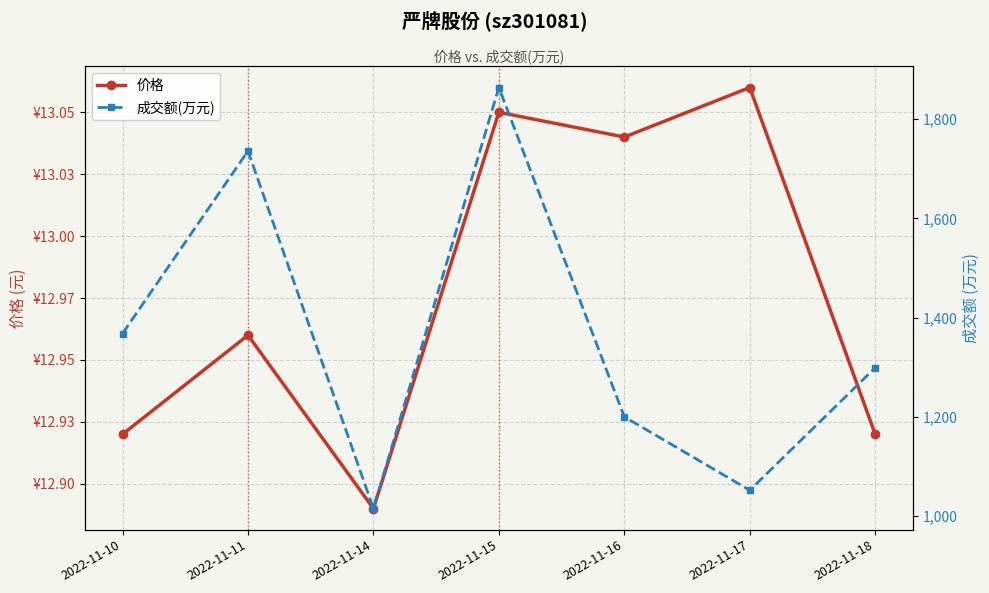

True or false: 成交额(万元) and 价格 cross at least once.

False